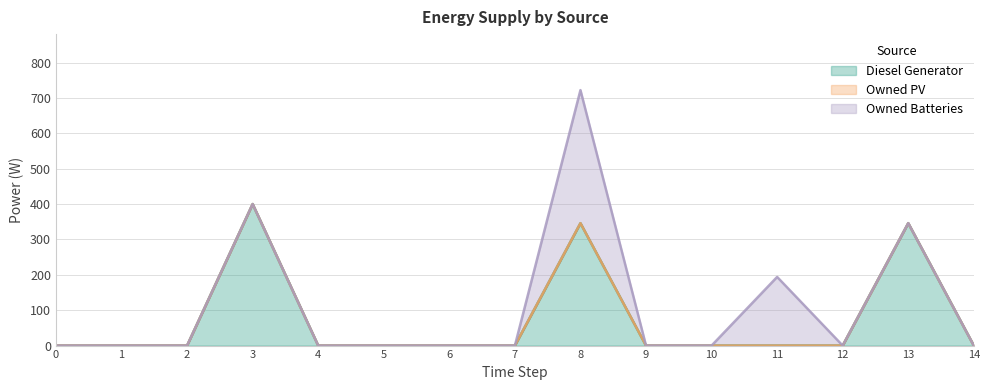

At 6, list the series in order from largest to smallest.

Diesel Generator, Owned PV, Owned Batteries